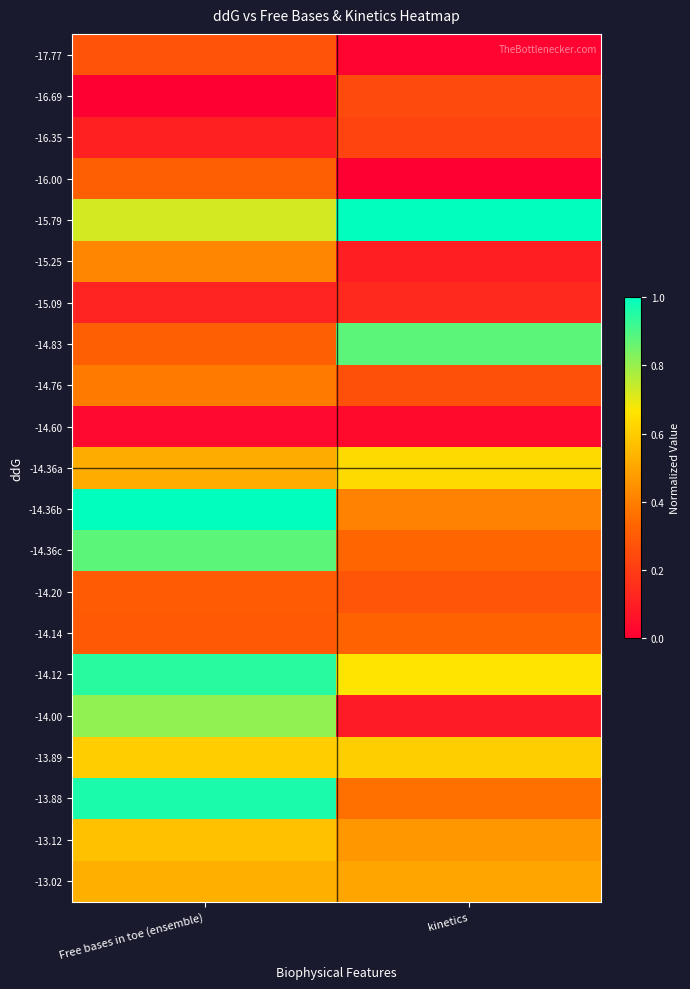

Which series changed the most between Free bases in toe (ensemble) and kinetics?

-14.00